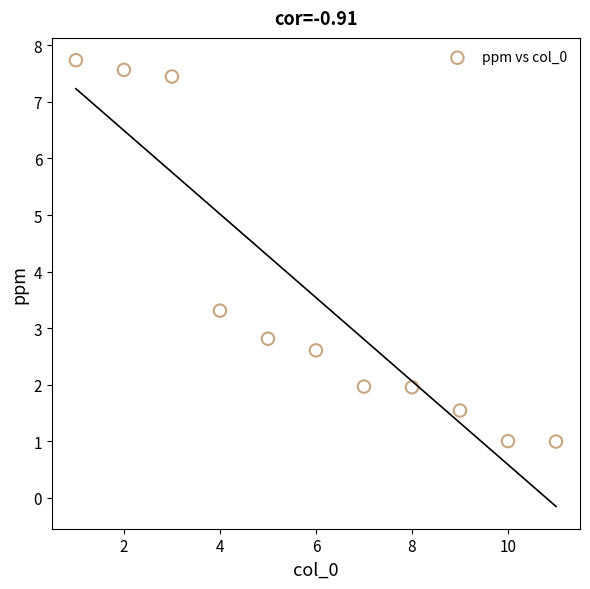

What is the range of Y values (max minus min)?

6.7